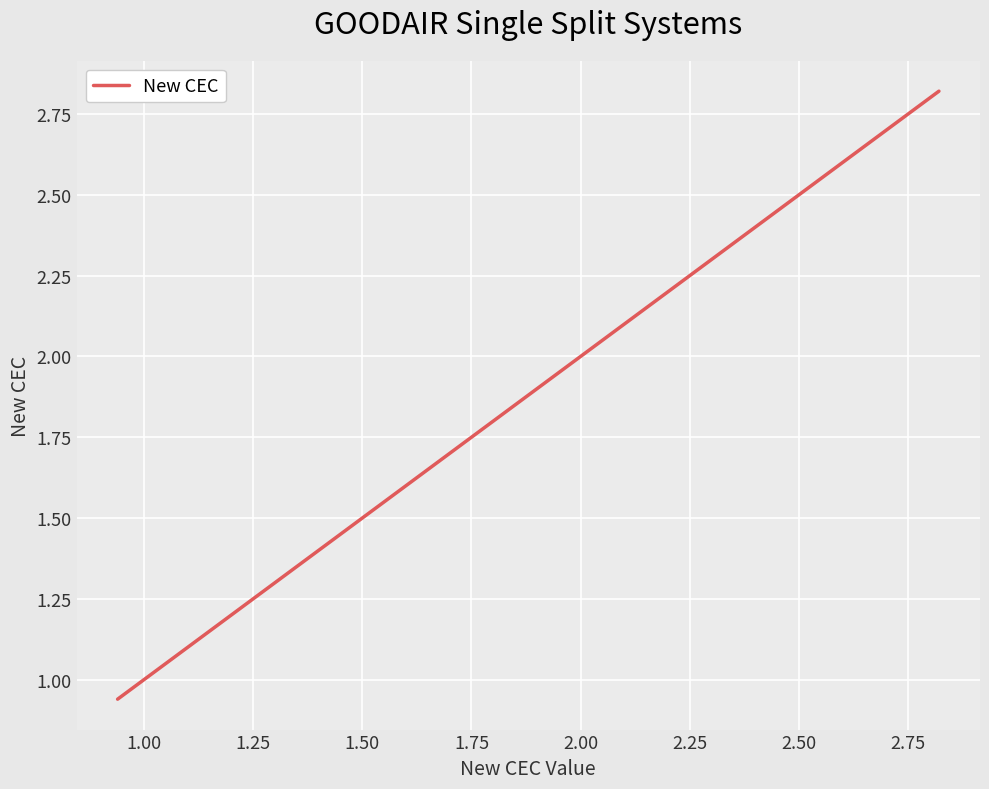

True or false: the data has more than 2 interior local peaks.

False